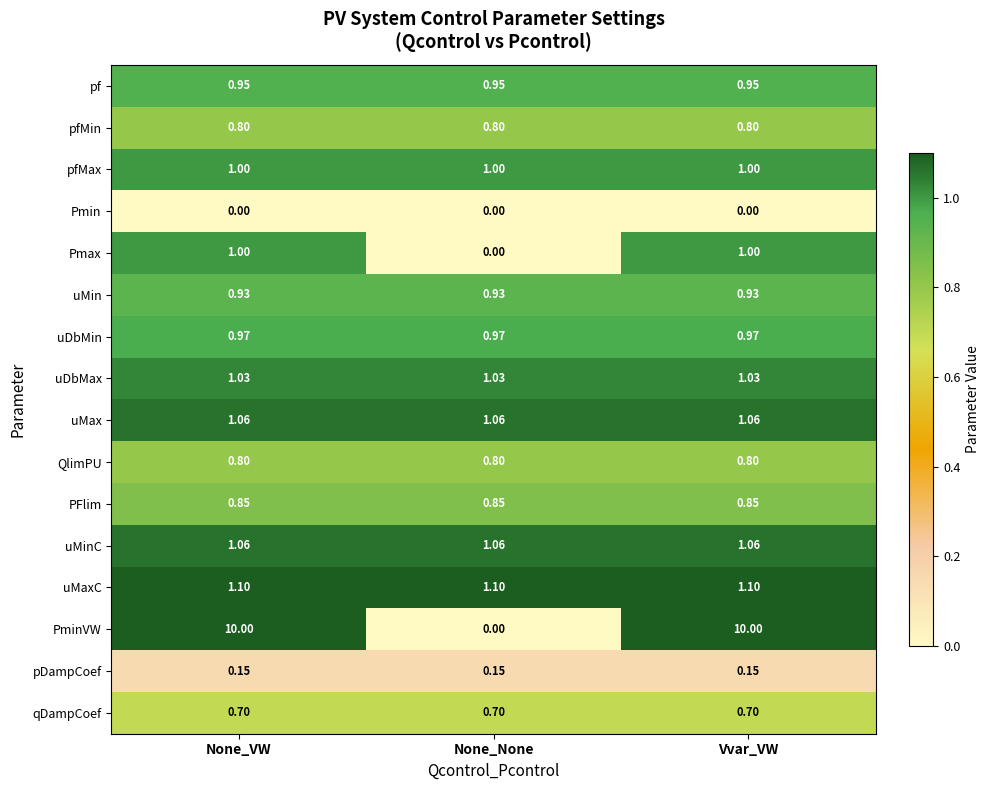

Which series has the largest total across all categories?

PminVW